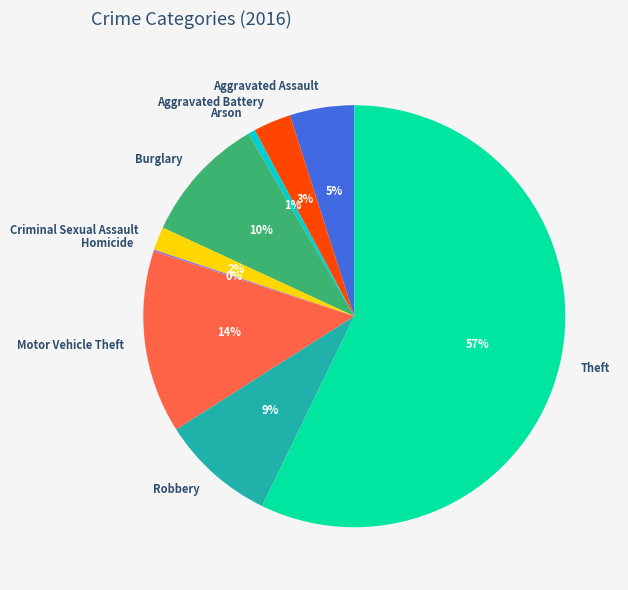

Between Theft and Aggravated Assault, which is larger?

Theft